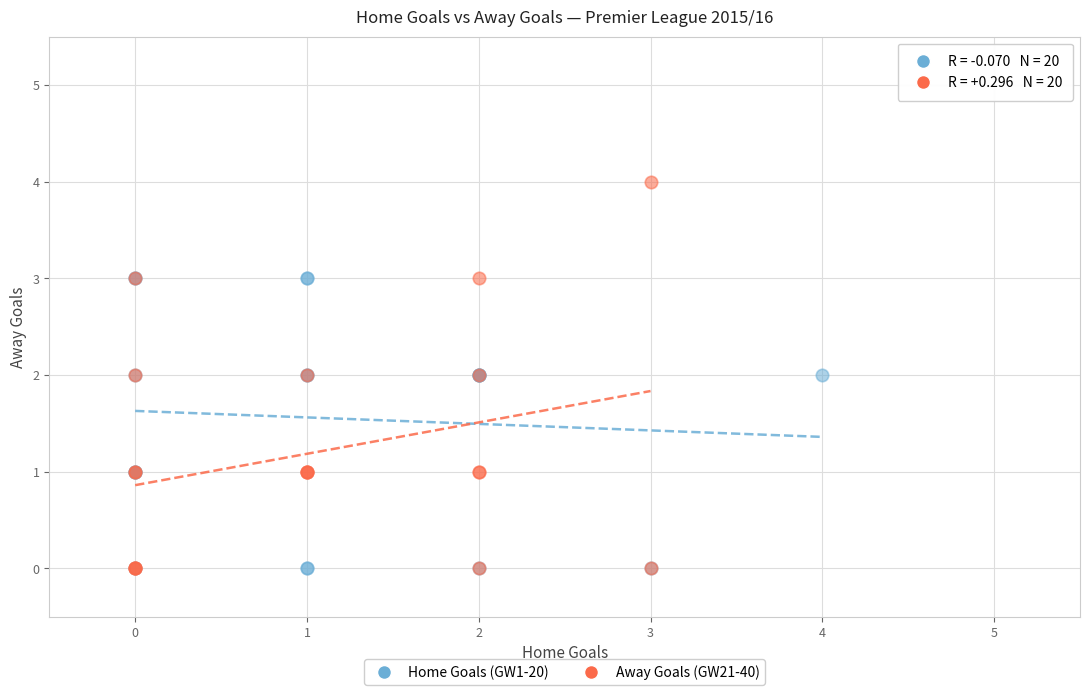

Which series has the largest Y range (max minus min)?

Away Goals (GW21-40)